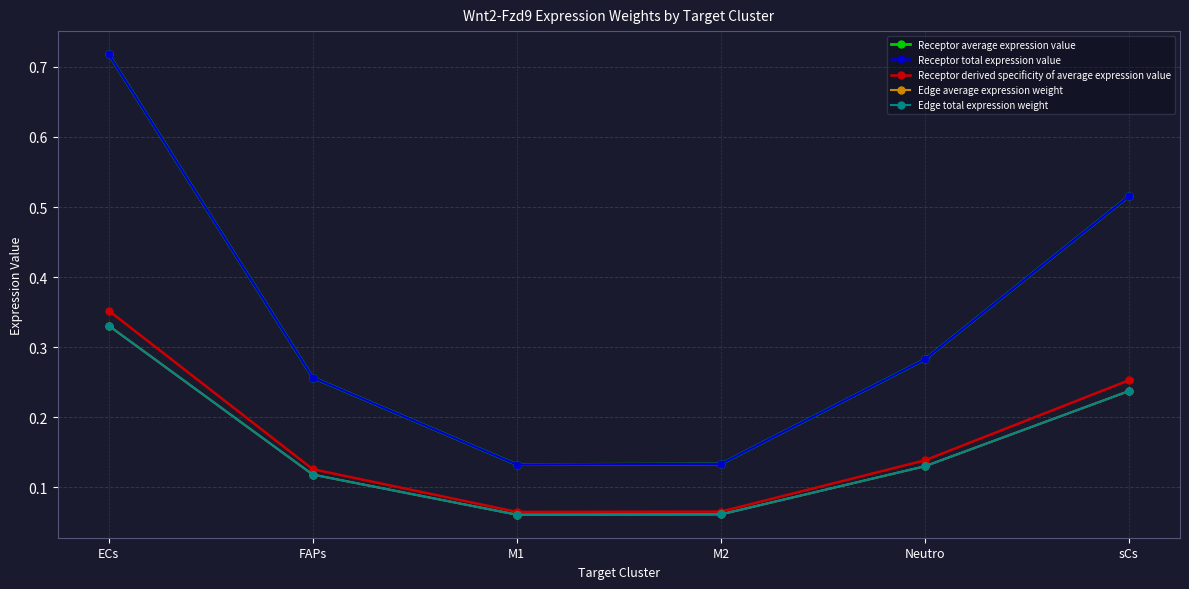

Rank the series at ECs from lowest to highest value.

Edge average expression weight, Edge total expression weight, Receptor derived specificity of average expression value, Receptor average expression value, Receptor total expression value